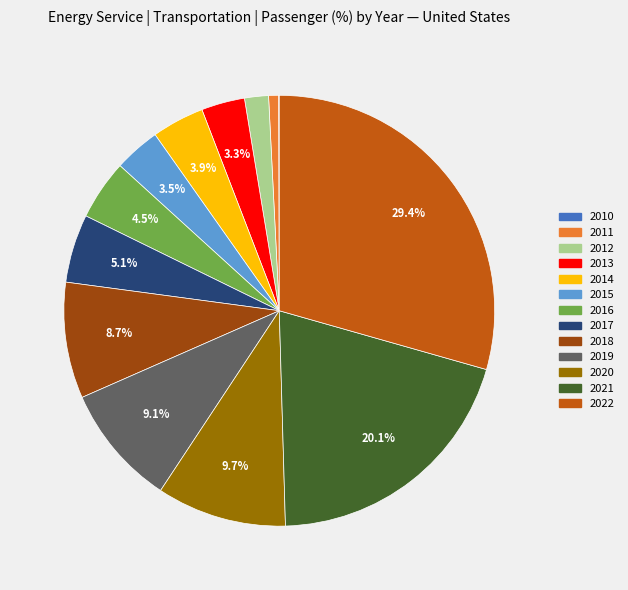

What portion of the pie excludes 2021?

79.9%